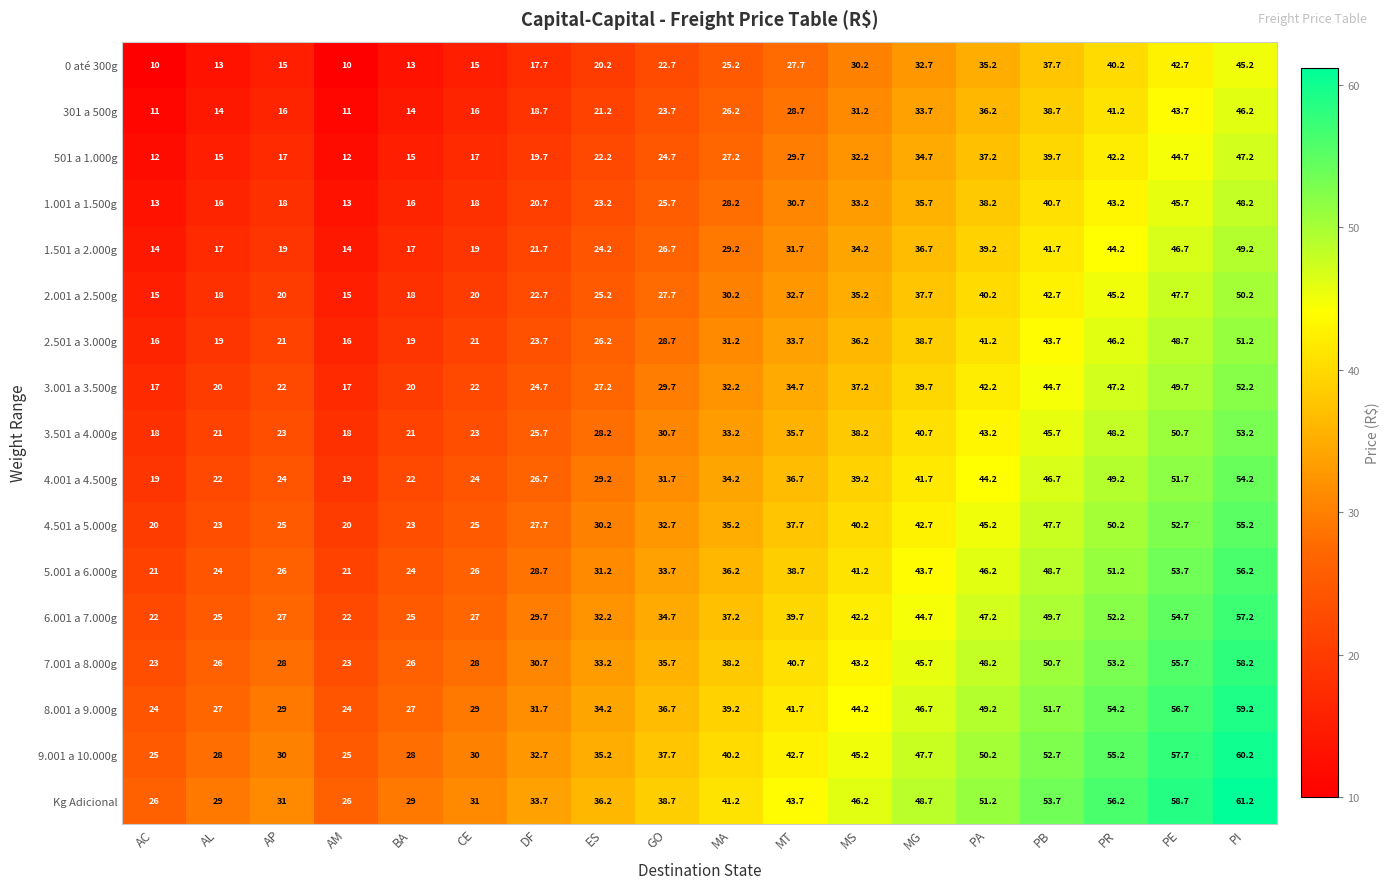

At MT, list the series in order from largest to smallest.

Kg Adicional, 9.001 a 10.000g, 8.001 a 9.000g, 7.001 a 8.000g, 6.001 a 7.000g, 5.001 a 6.000g, 4.501 a 5.000g, 4.001 a 4.500g, 3.501 a 4.000g, 3.001 a 3.500g, 2.501 a 3.000g, 2.001 a 2.500g, 1.501 a 2.000g, 1.001 a 1.500g, 501 a 1.000g, 301 a 500g, 0 até 300g